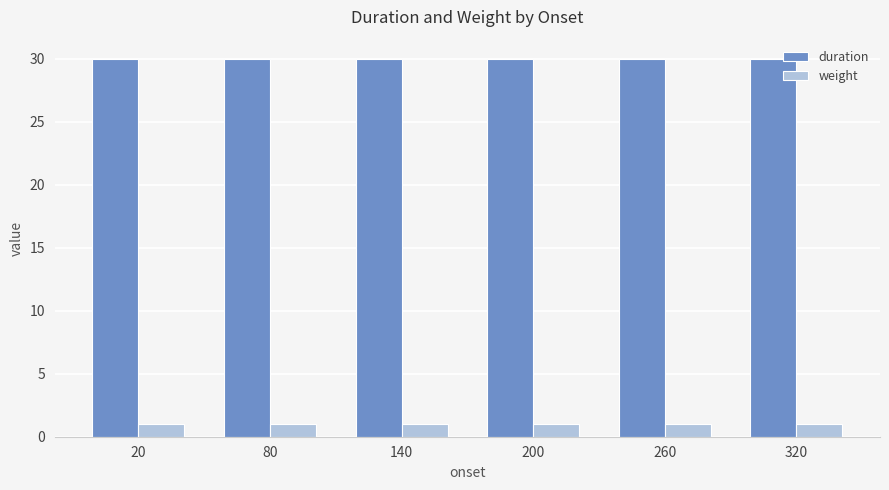

What is the greatest value displayed?

30